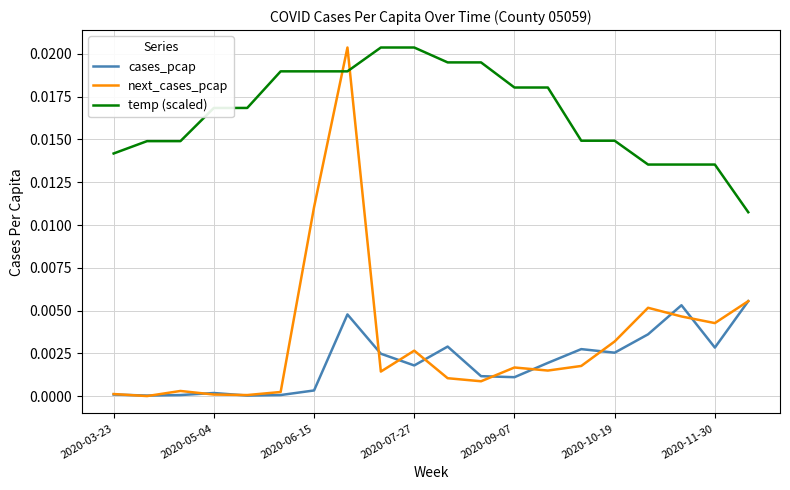

Which series has the largest total across all categories?

temp (scaled)